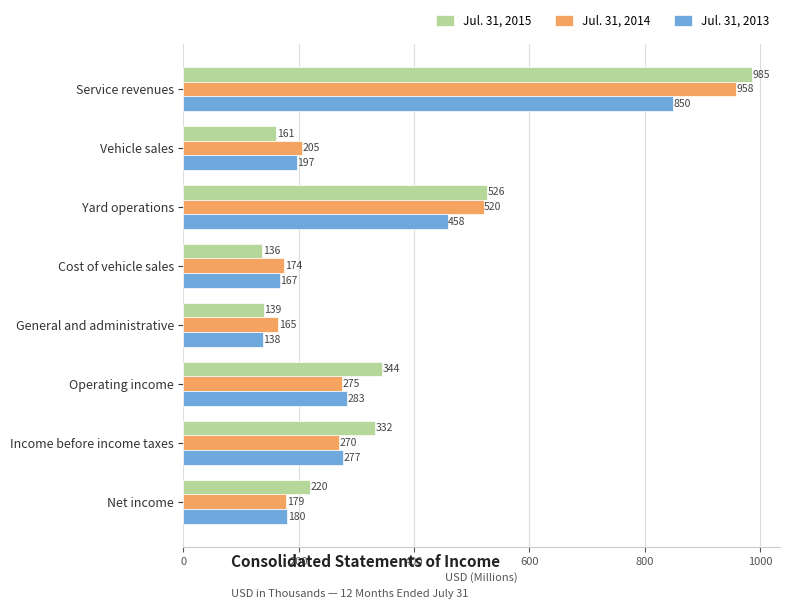

The value of Jul. 31, 2014 at Yard operations is 187.6. True or false?

False